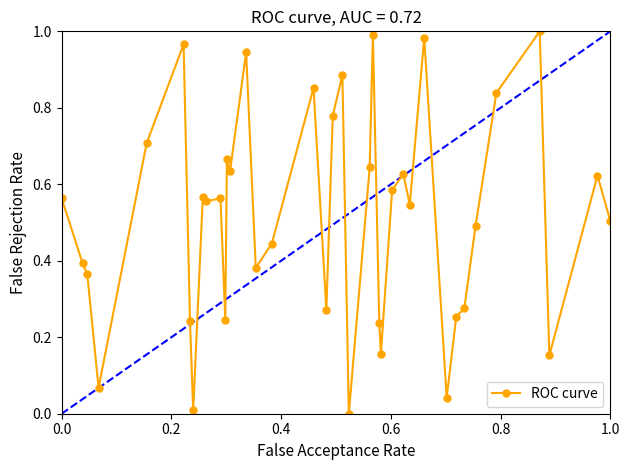

What is the sum of all values?

20.1